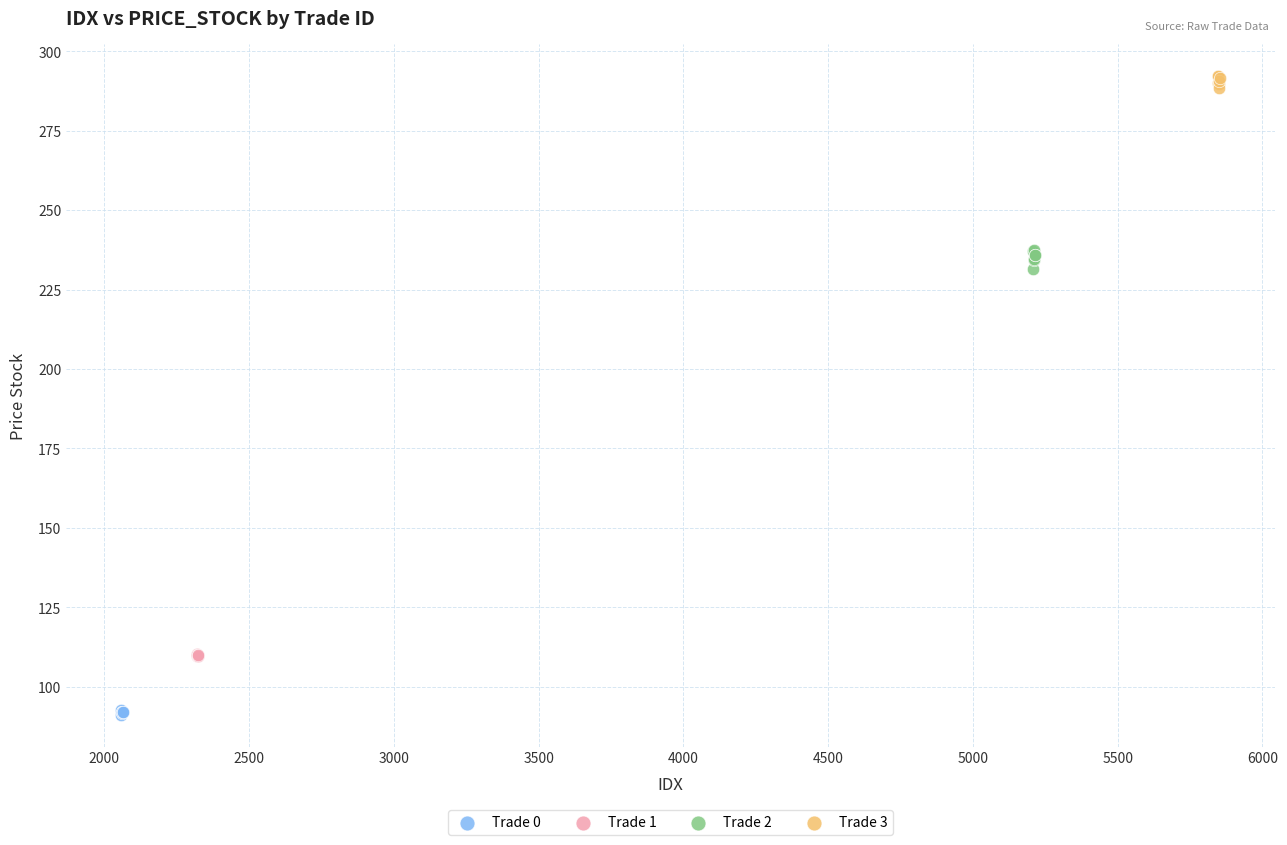

Which series reaches the minimum Y coordinate?

Trade 0